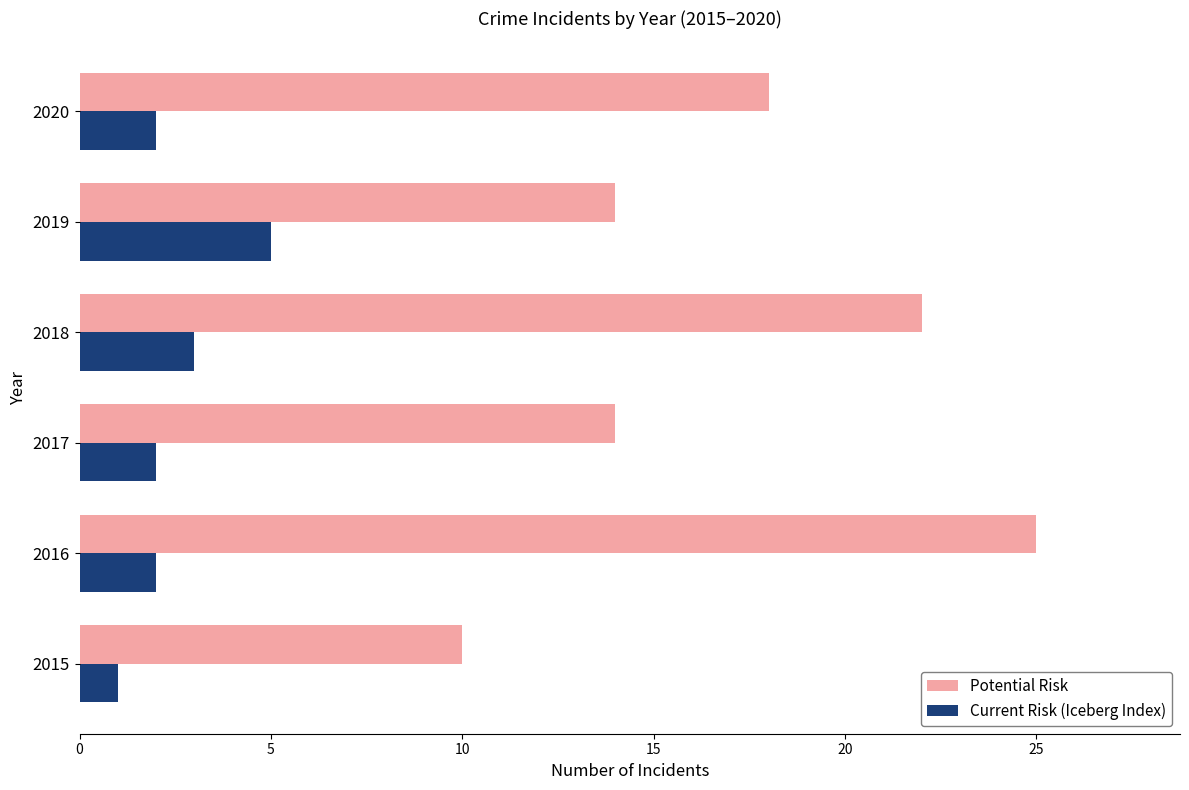

What is the spread (max minus min) of values at 2015?

9